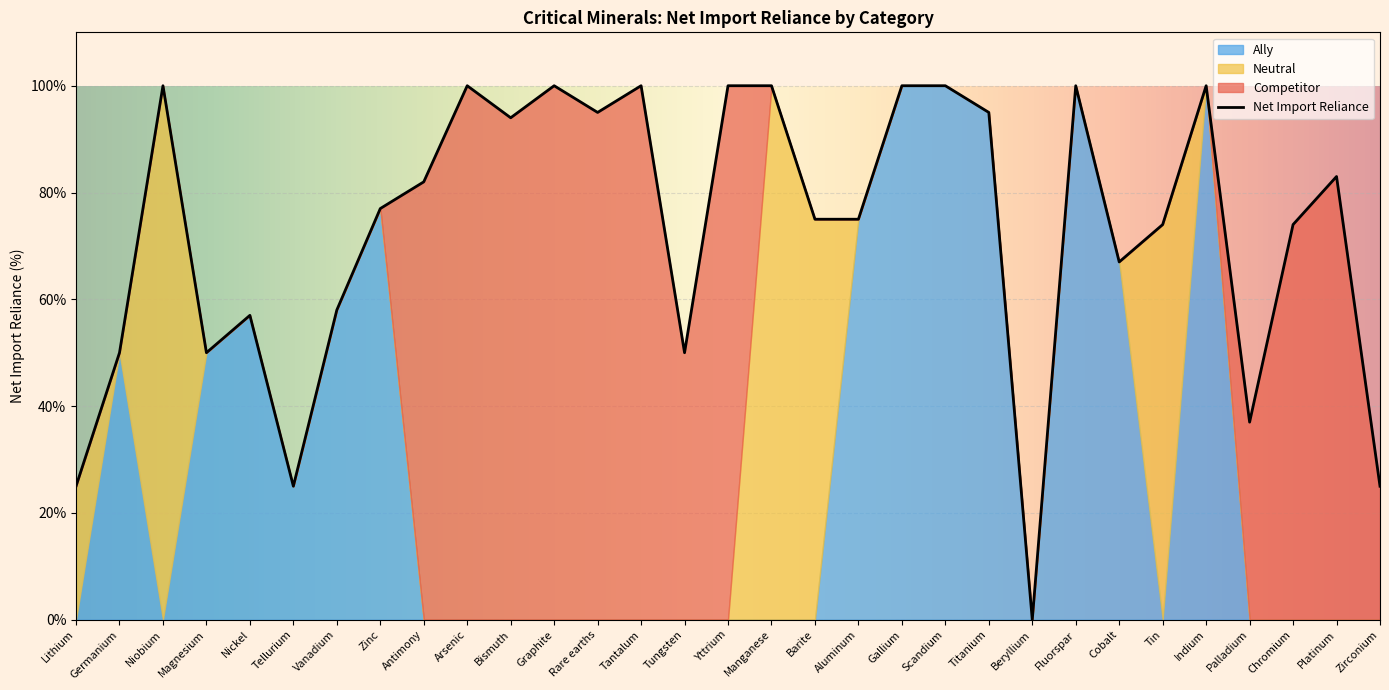

What is the highest value of the Net Import Reliance series?

100